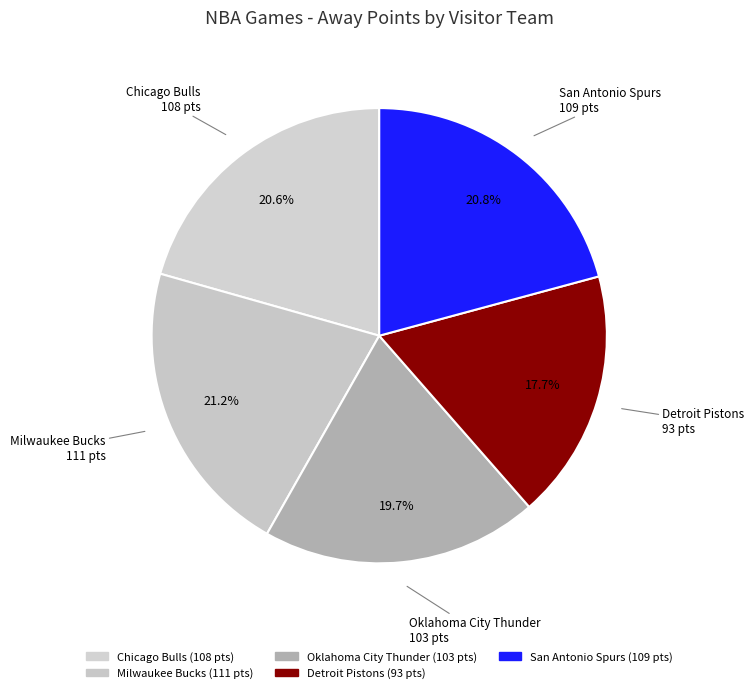

What percentage is the Milwaukee Bucks slice, to the nearest percent?

21%